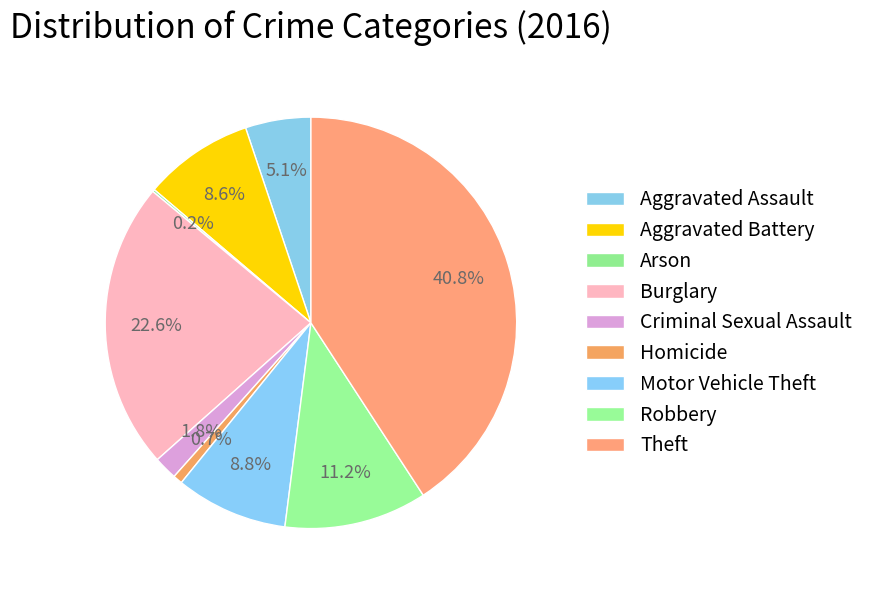

To the nearest percent, what percentage of the pie is Theft?

41%